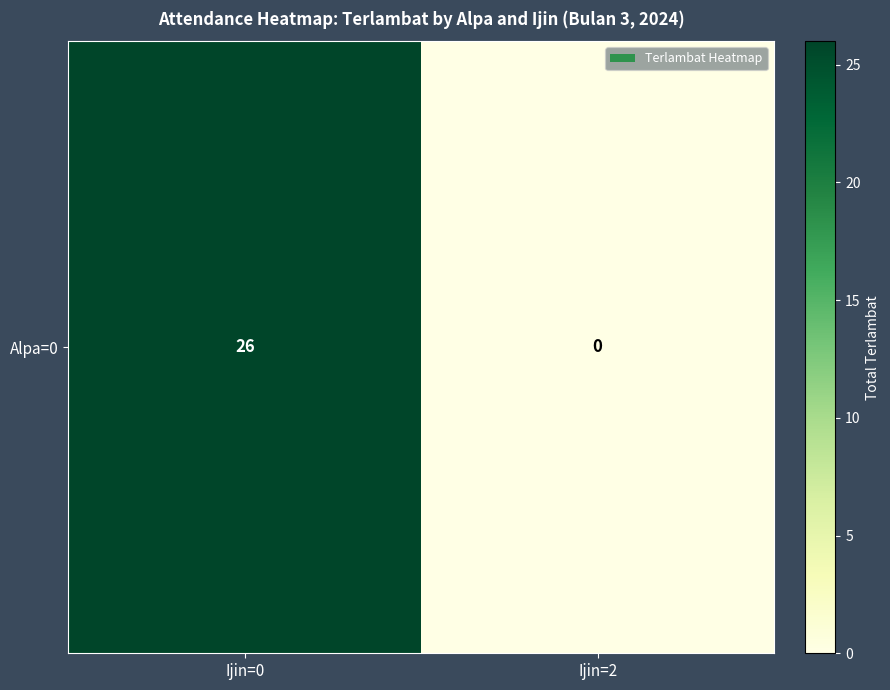

What is the difference between the maximum and minimum values?

26